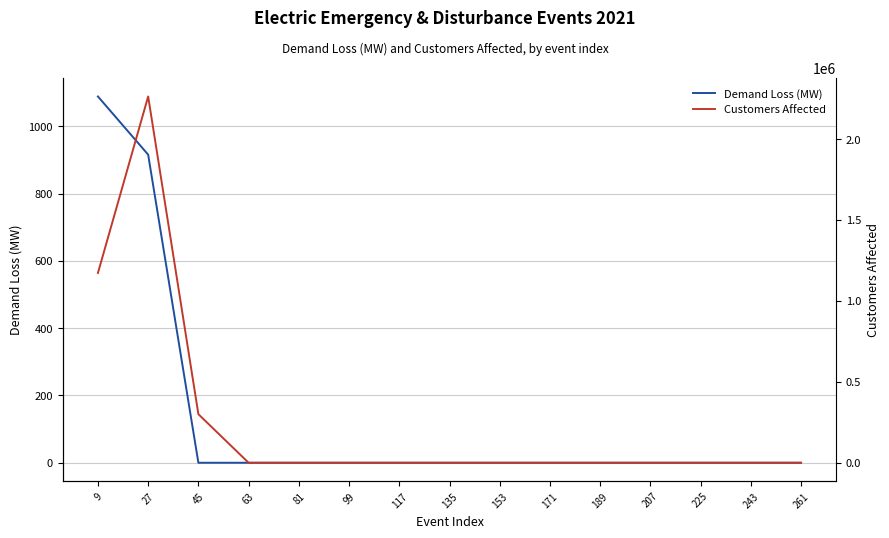

True or false: Customers Affected has a value of 0 at 63.

True